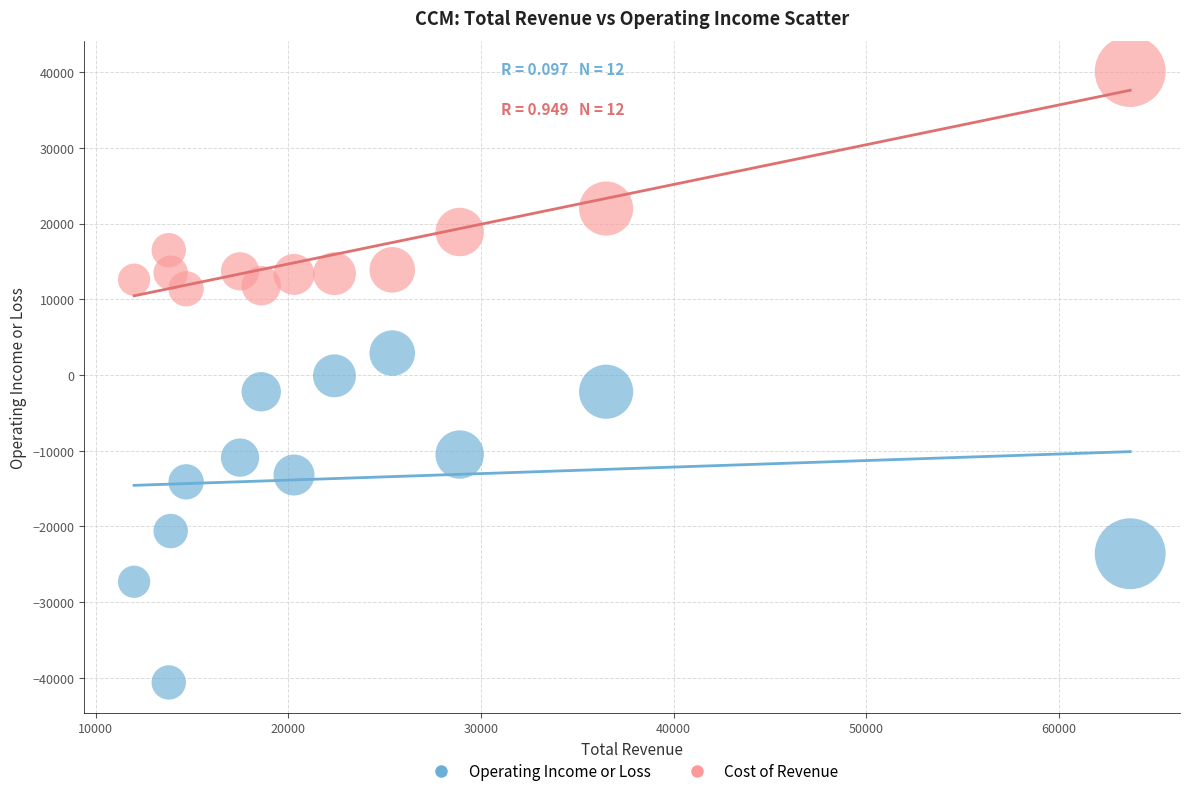

What are all the series names shown in the legend?

Operating Income or Loss, Cost of Revenue